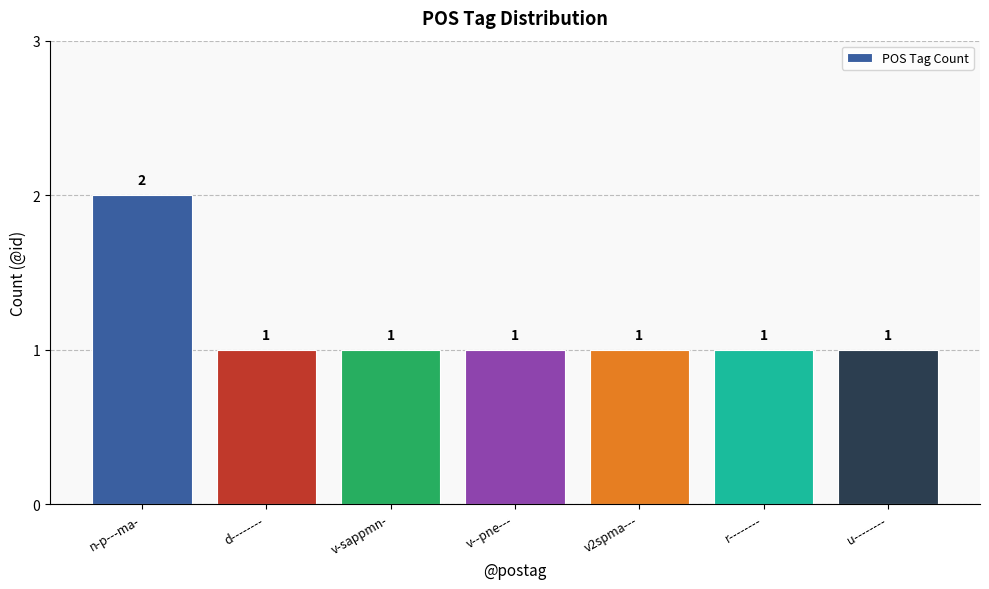

Reading left to right, extract all data points from this chart.

2	1	1	1	1	1	1